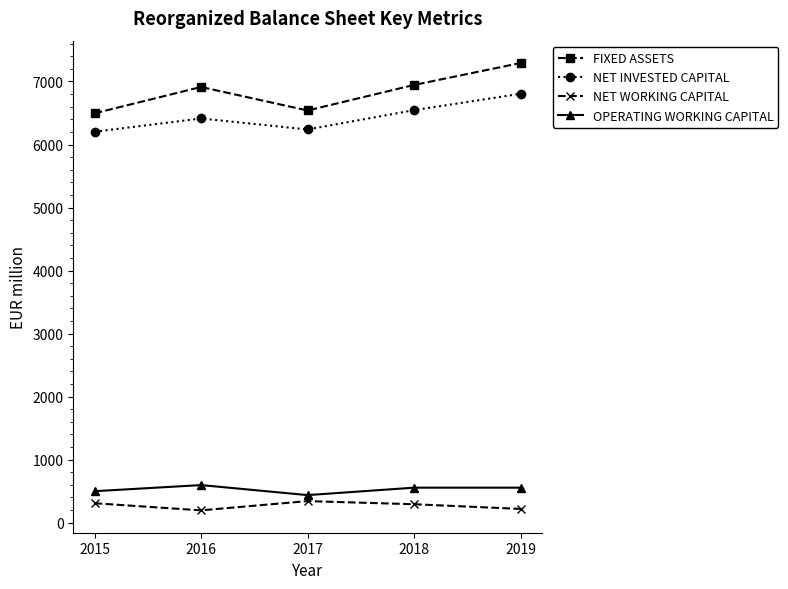

True or false: OPERATING WORKING CAPITAL and NET INVESTED CAPITAL intersect in this chart.

False